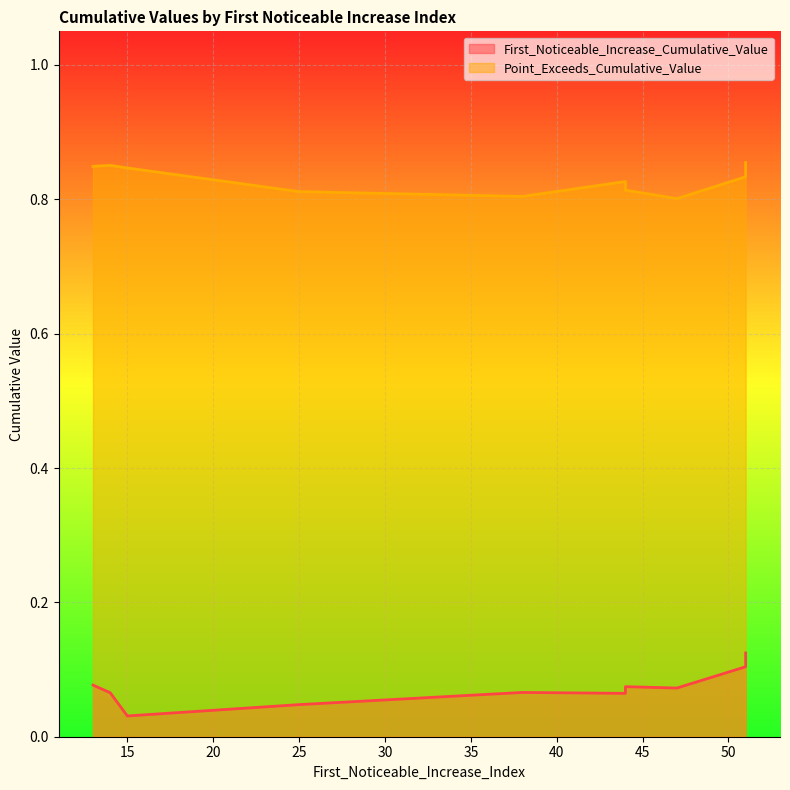

The value of Point_Exceeds_Cumulative_Value at 51 is 0.8. True or false?

True